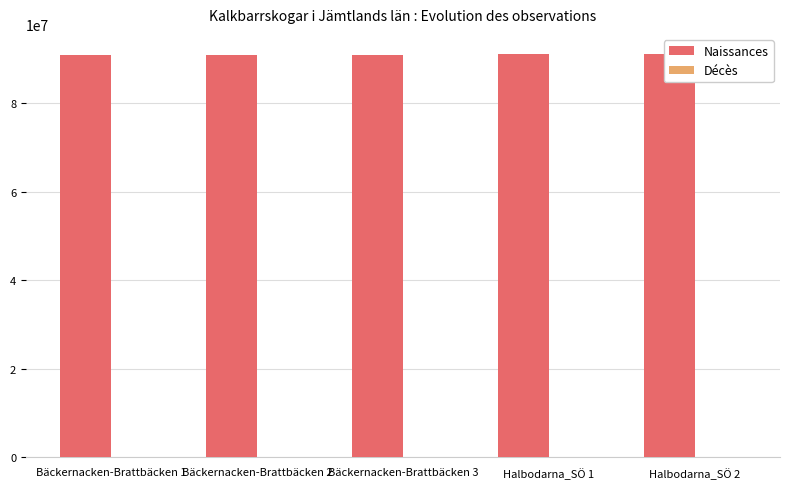

The value of Naissances at Halbodarna_SÖ 2 is 40904812. True or false?

False